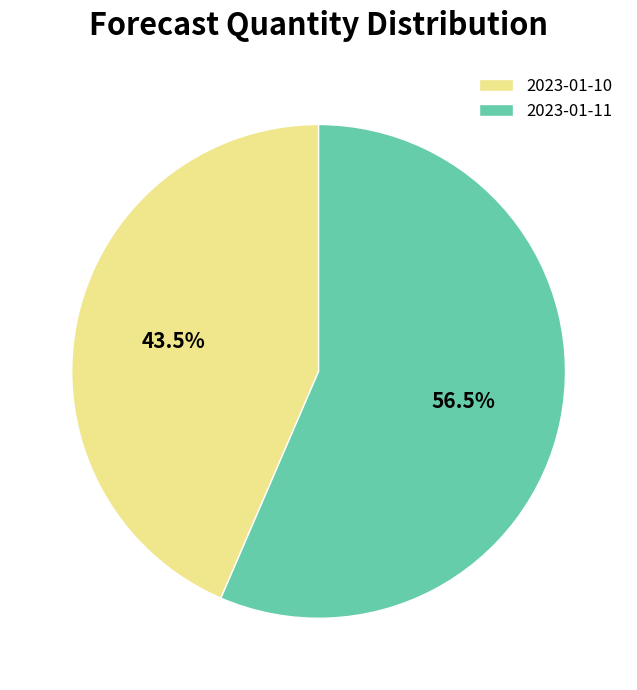

To the nearest percent, what is the difference between the largest and smallest slice percentages?

13%